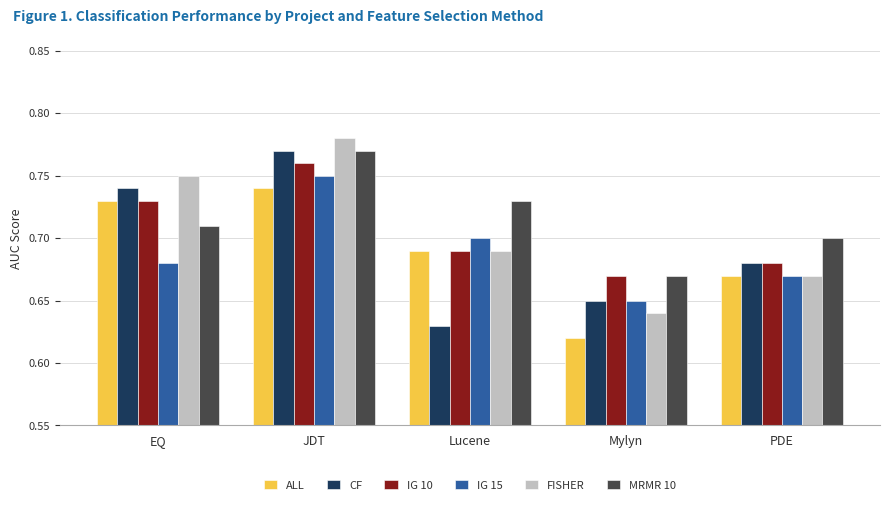

What is the label of the 3rd bar from the left?

Lucene